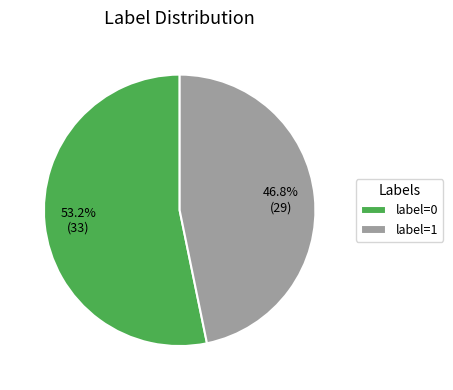

How many slices are in this pie chart?

2